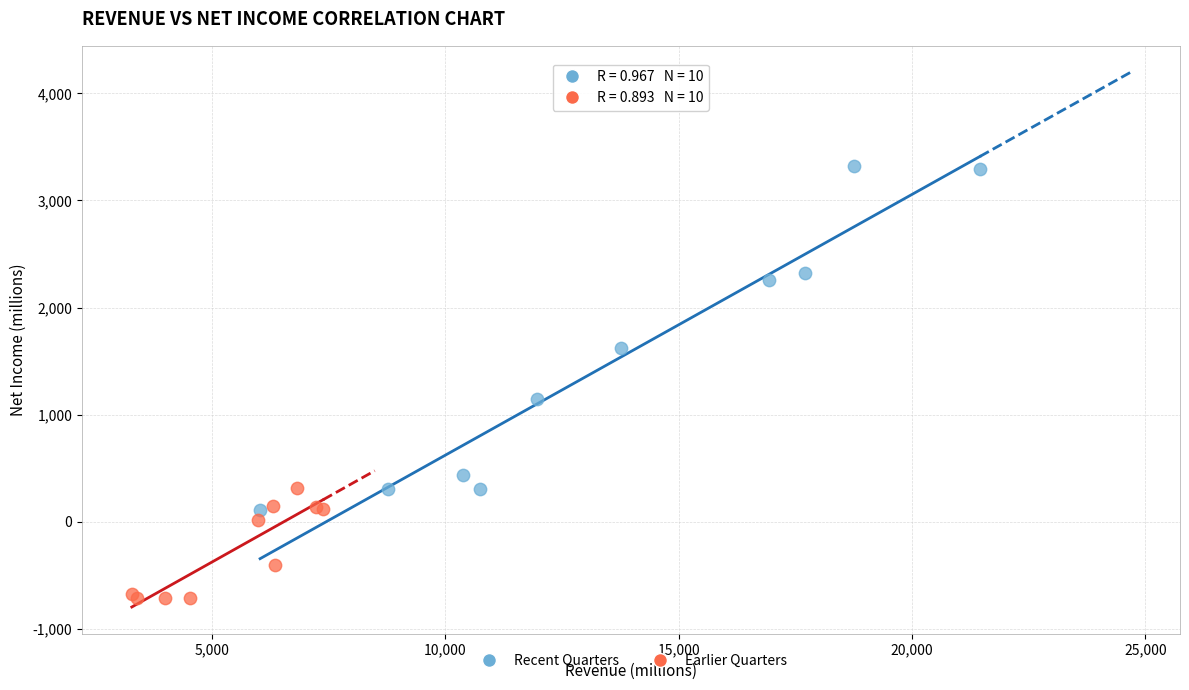

Which series contains the highest Y value?

Recent Quarters